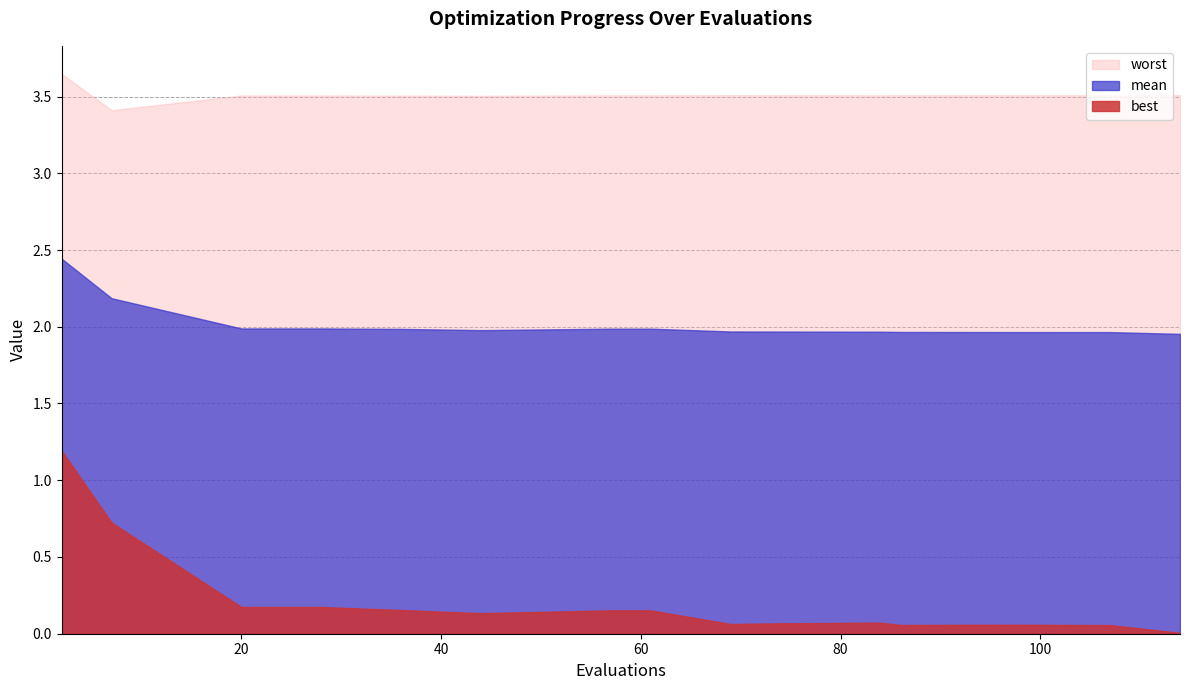

How many interior local peaks does the best series have?

2